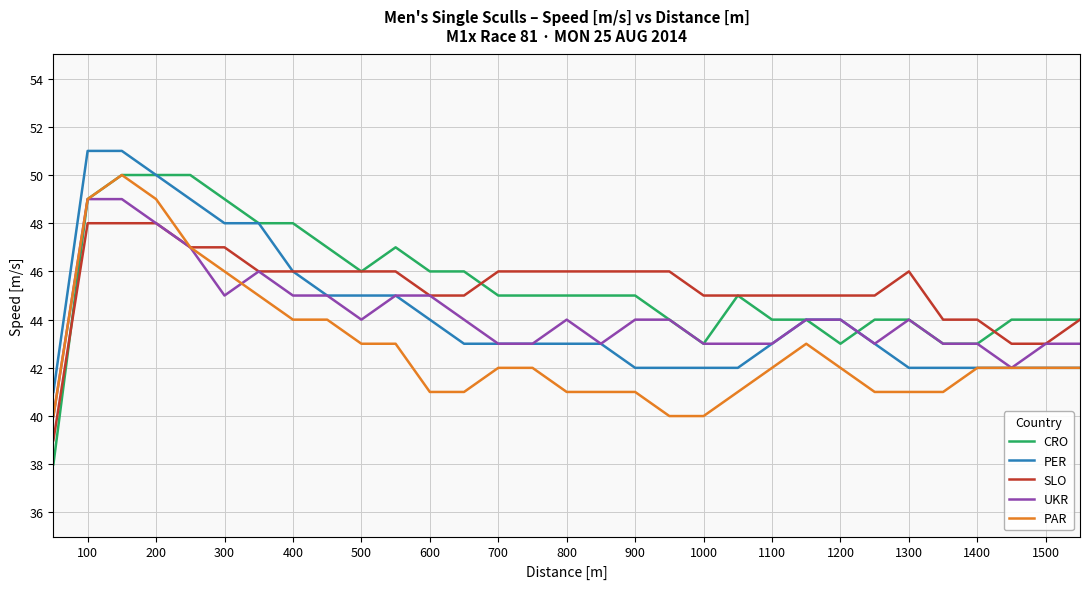

Which series has the largest range (max minus min)?

CRO